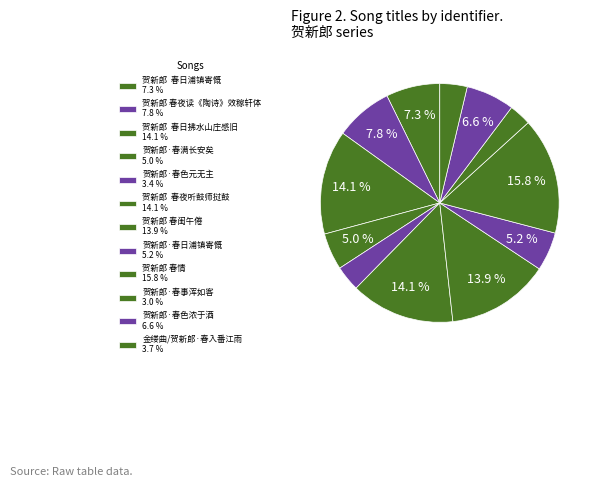

Count the number of slices in the pie.

12